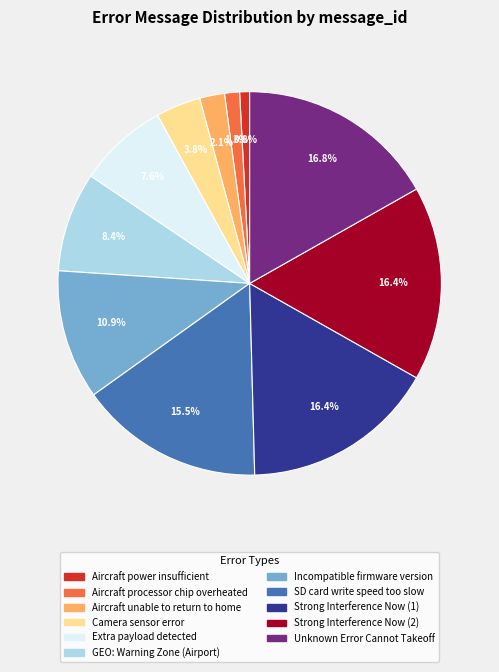

To the nearest percent, what percentage of the pie is Strong Interference Now (2)?

16%